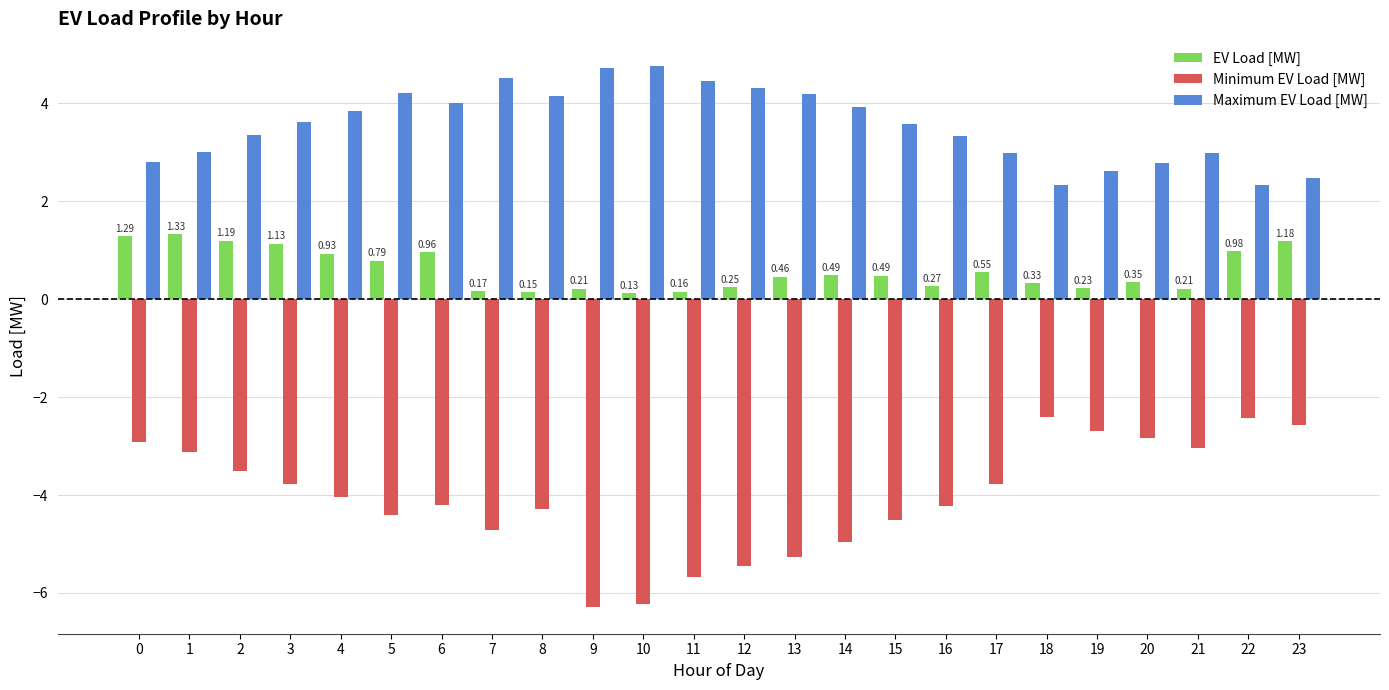

What is the total value across all series at 4?

0.7